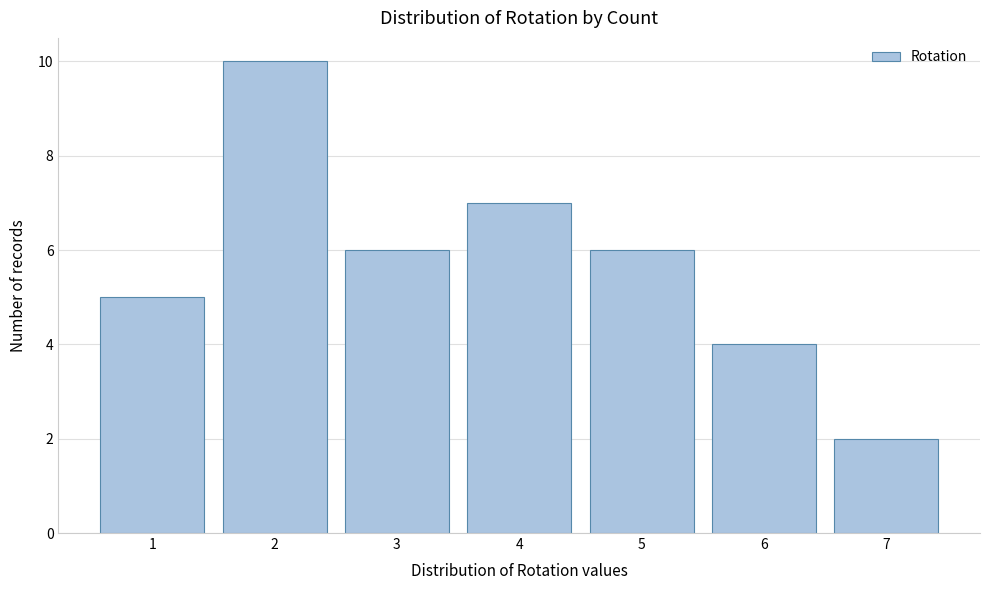

Which range on the x-axis has the tallest bar?

1.5 to 2.5